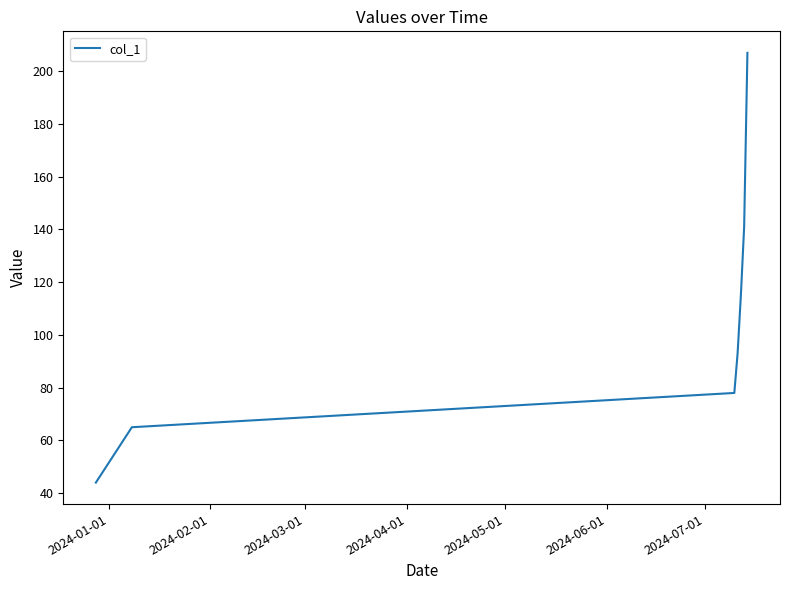

What is the difference between the second highest and minimum values?

97